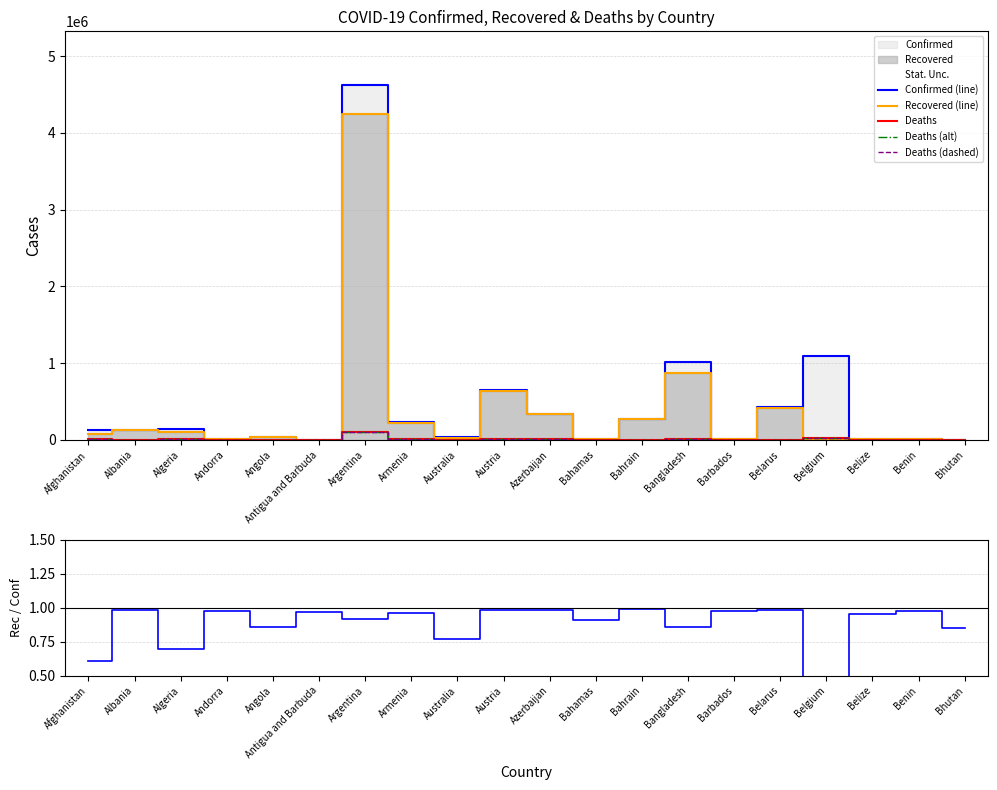

Is the value of Deaths at Benin greater than the value of Confirmed (line) at Andorra?

No